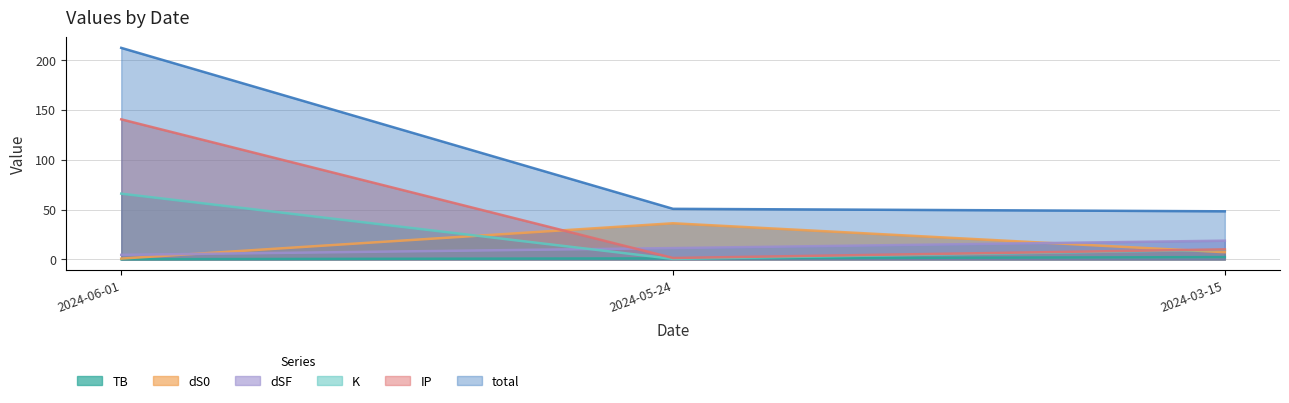

What is the difference between the highest and lowest values at 2024-03-15?

45.9